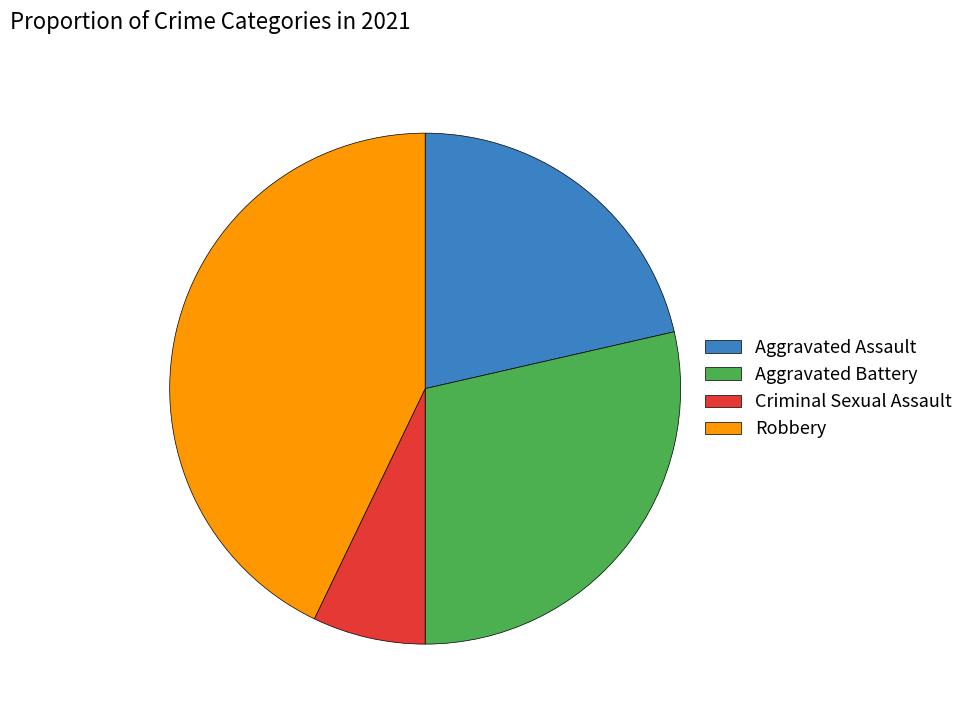

Which has a higher value, Aggravated Assault or Criminal Sexual Assault?

Aggravated Assault